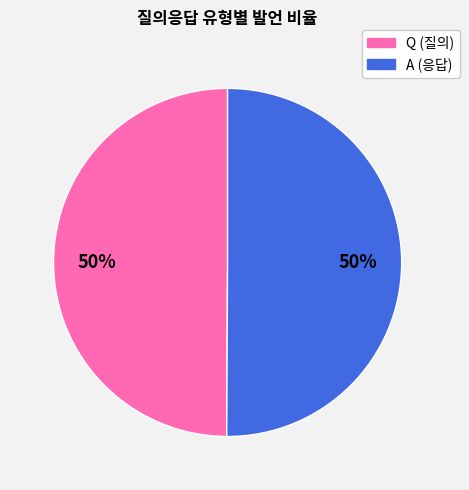

The Q slice represents 57% of the pie. True or false?

False